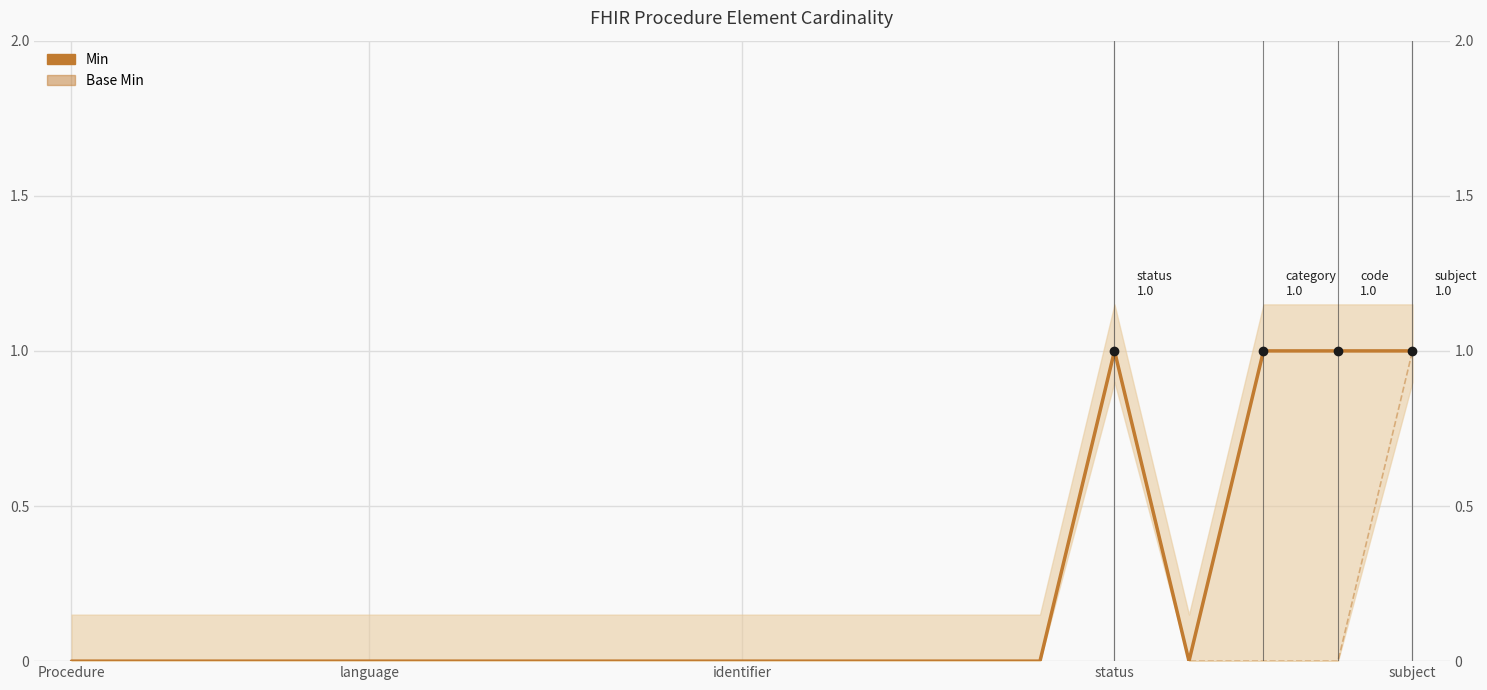

Count the number of data series in this chart.

2